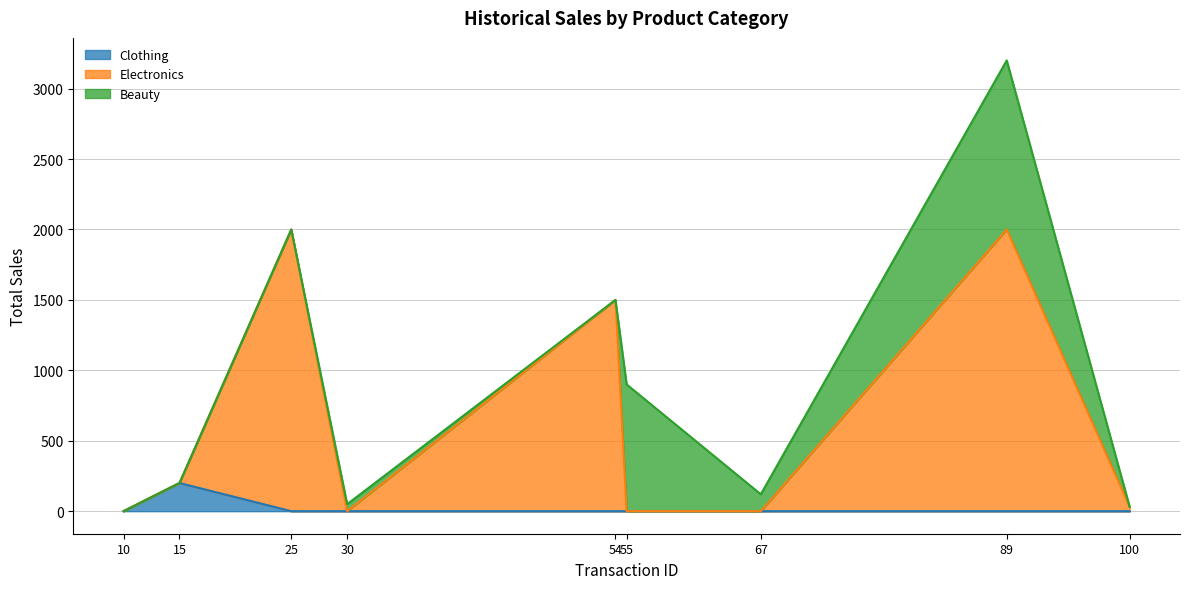

At which category is the sum across all series the highest?

89